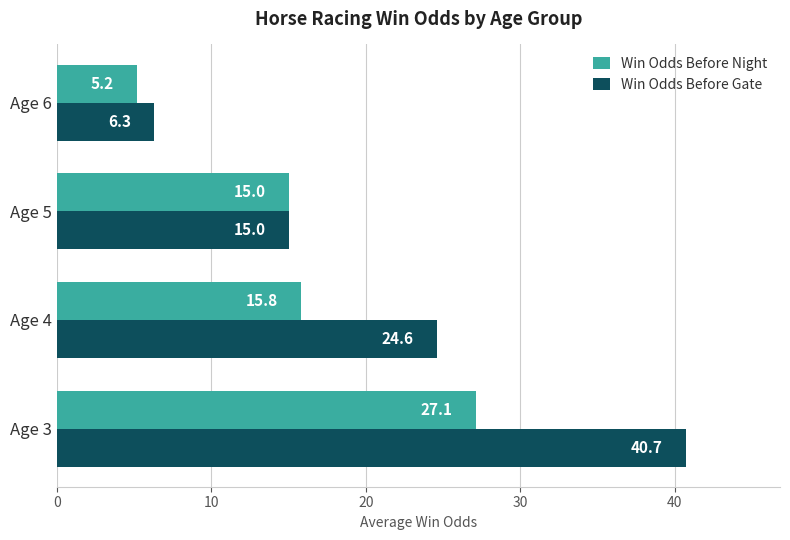

At Age 4, list the series in order from smallest to largest.

Win Odds Before Night, Win Odds Before Gate